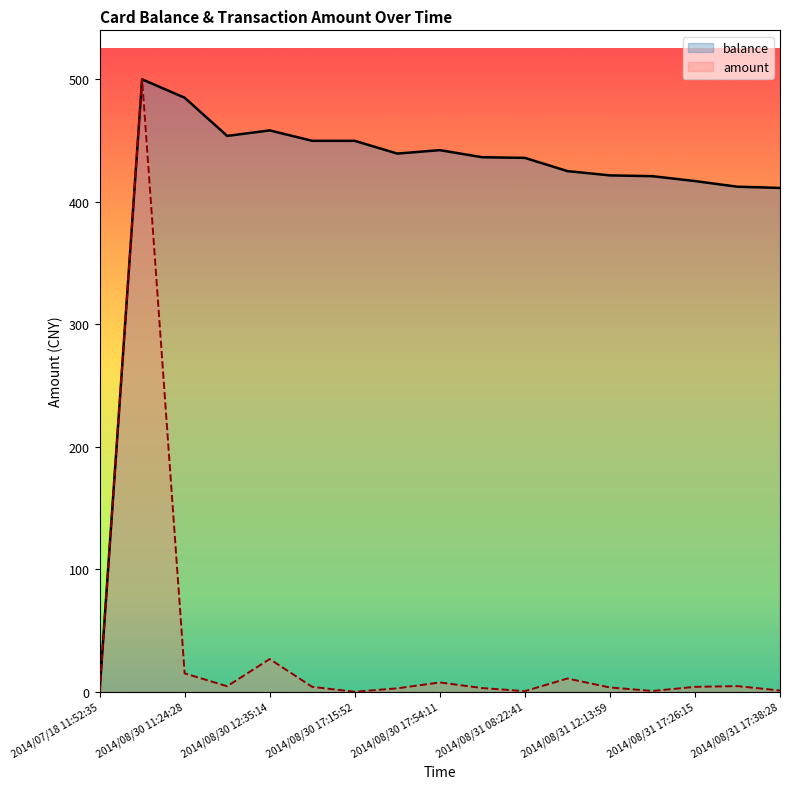

How many data points in balance are less than 436?

8